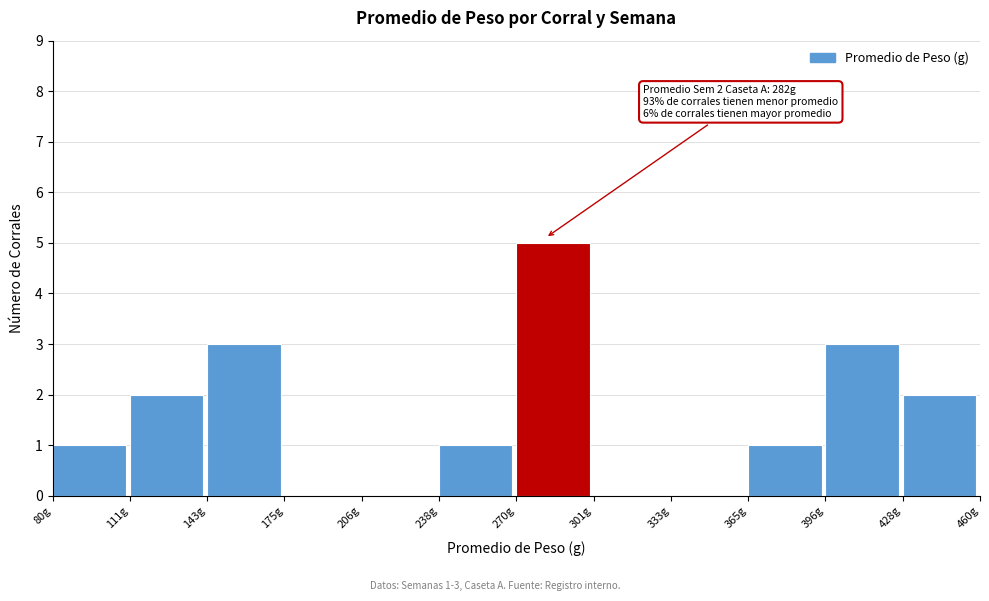

Over which range of the x-axis is the bar tallest?

270 to 300